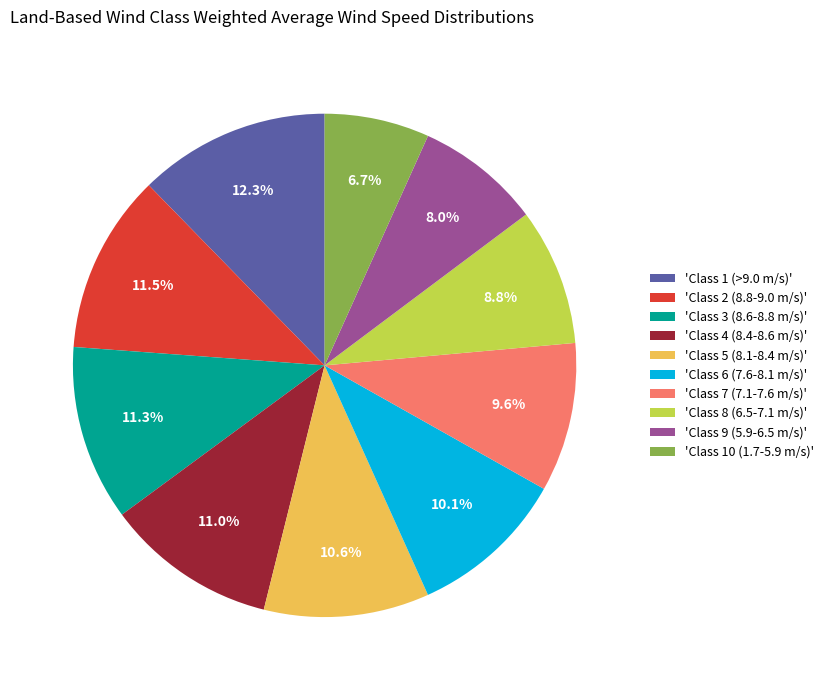

Is there any slice that represents more than half of the pie?

No